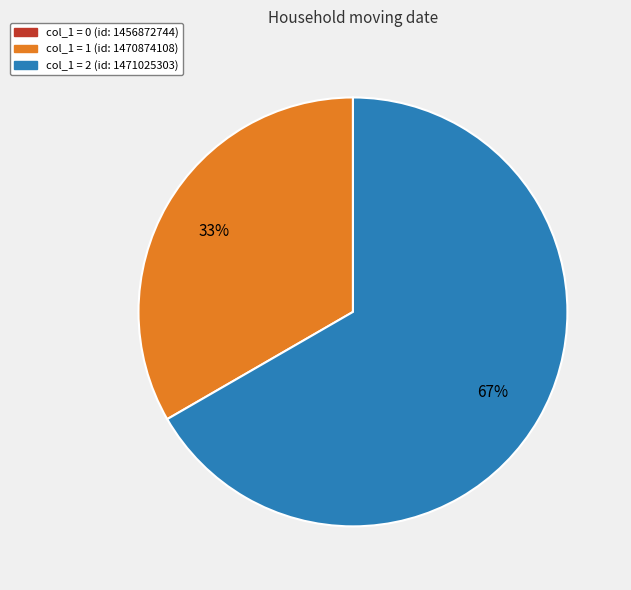

To the nearest percent, what is the average slice percentage?

50%